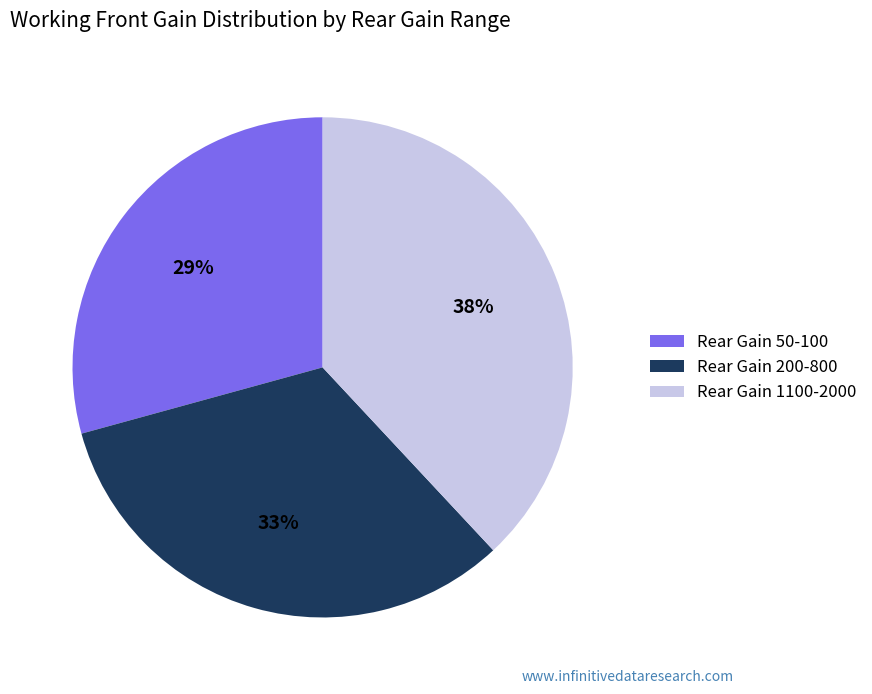

Rank the categories by value from lowest to highest.

Rear Gain 50-100, Rear Gain 200-800, Rear Gain 1100-2000